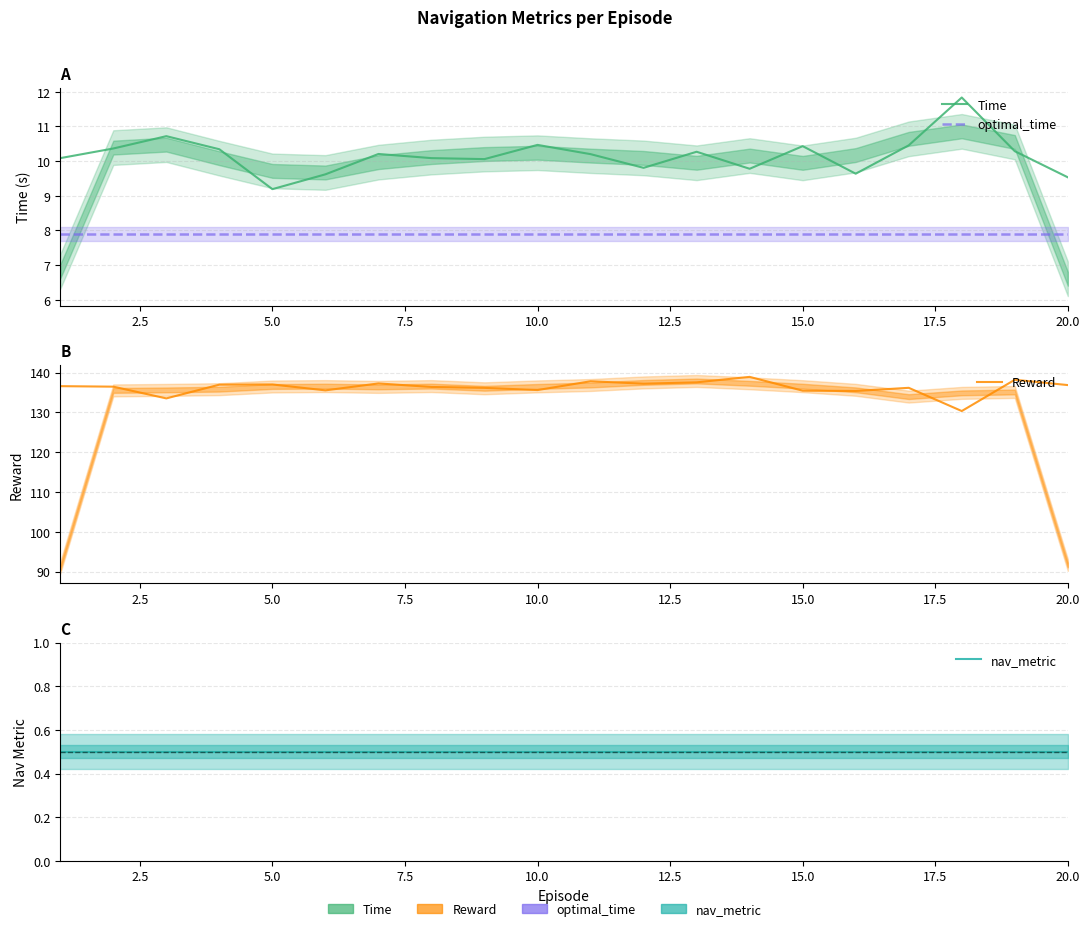

What is the difference between the Time values at 10 and 20?

0.9